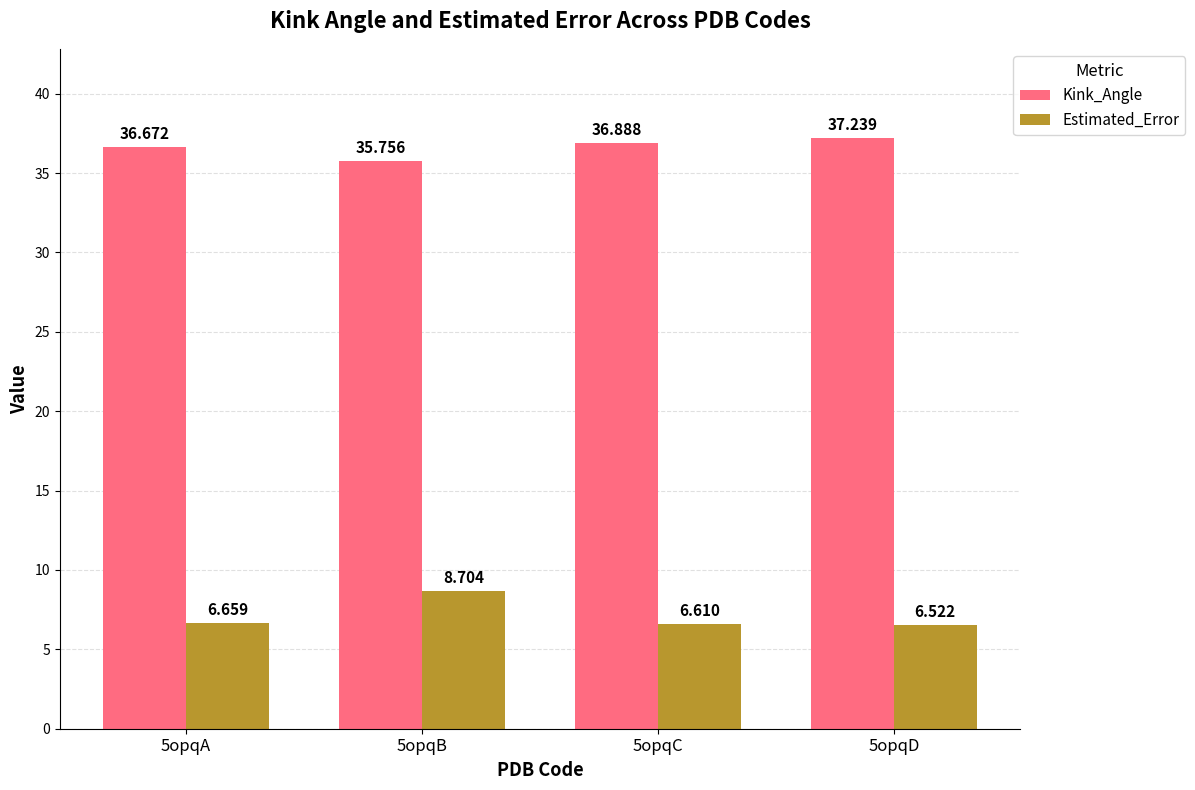

What are all the series names shown in the legend?

Kink_Angle, Estimated_Error